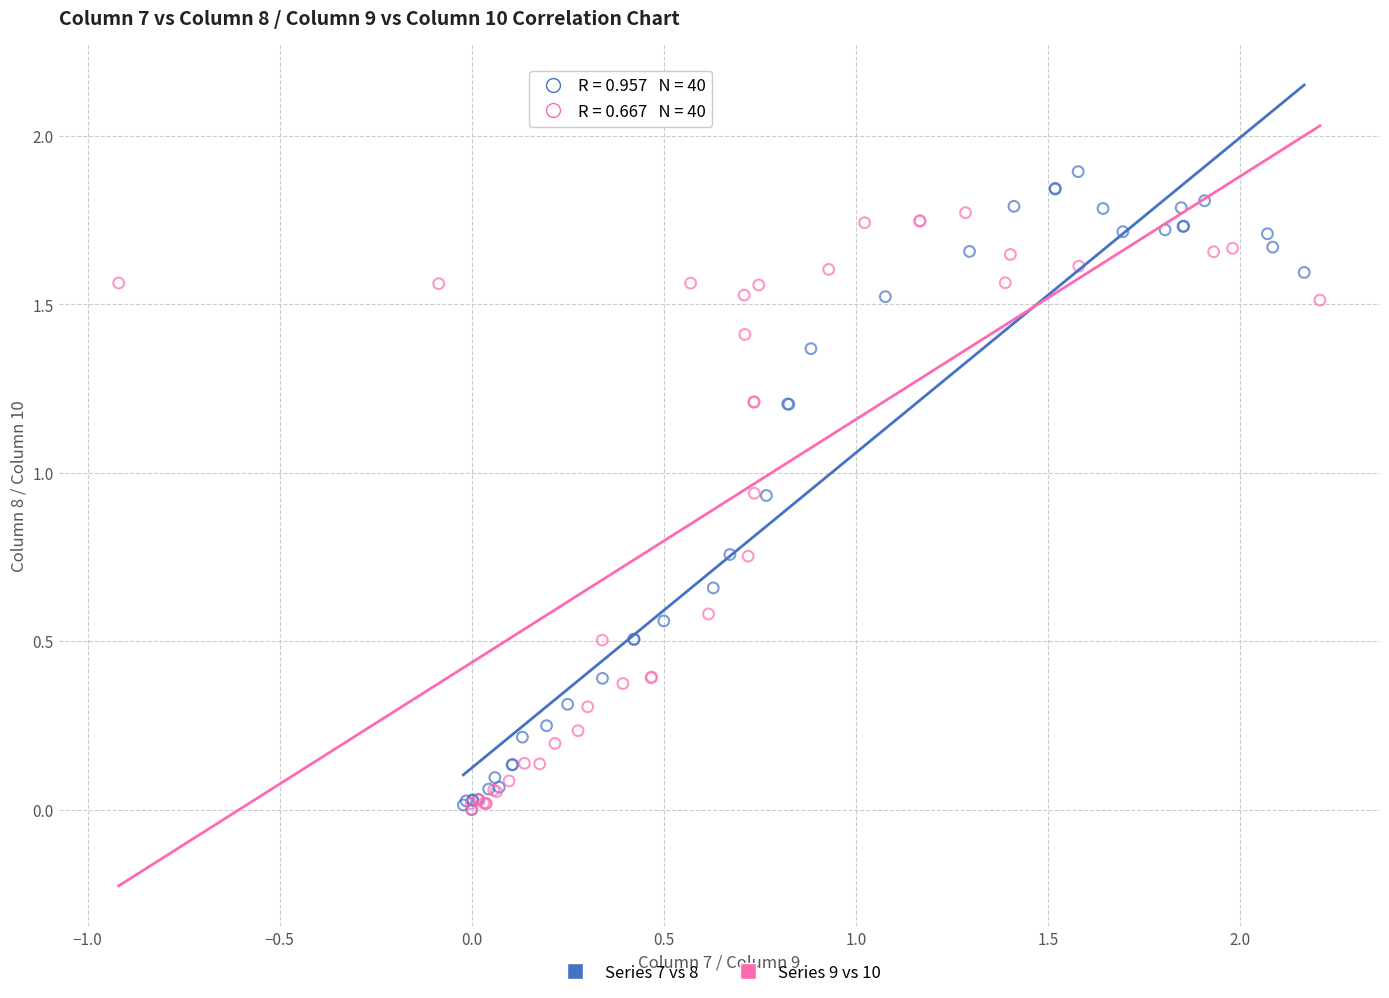

Which series reaches the maximum Y coordinate?

Series 7 vs 8